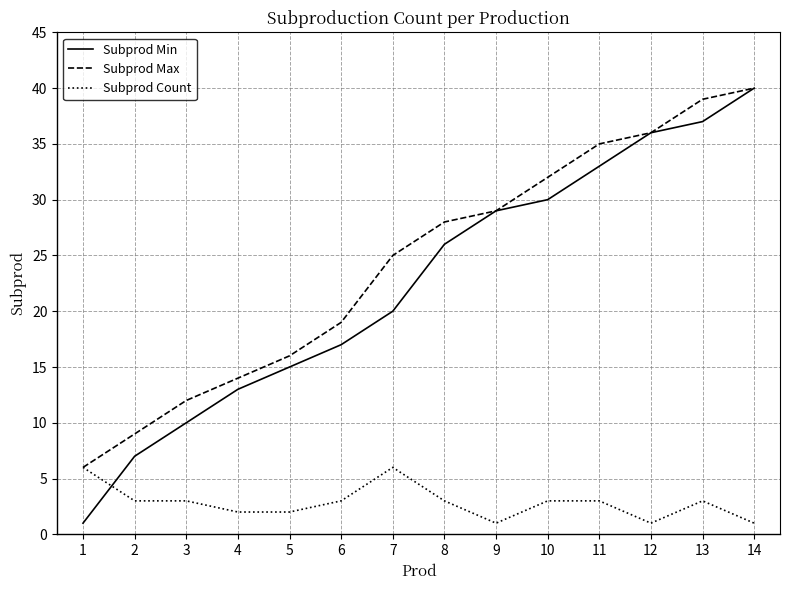

Rank the series at 2 from highest to lowest value.

Subprod Max, Subprod Min, Subprod Count